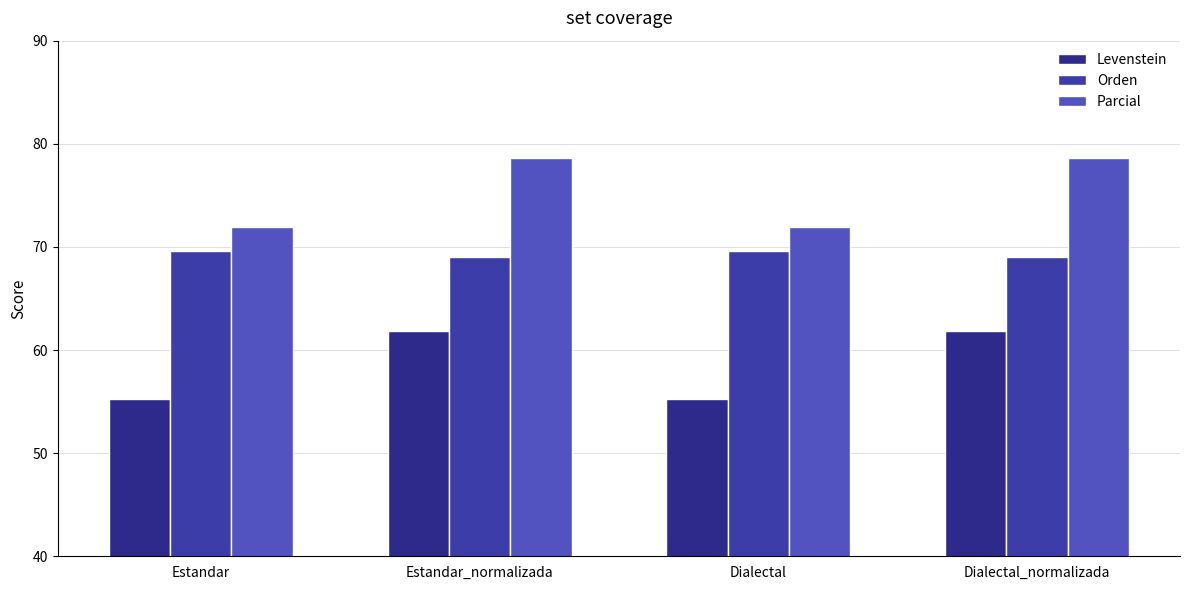

What is the maximum value shown in the chart?

78.7